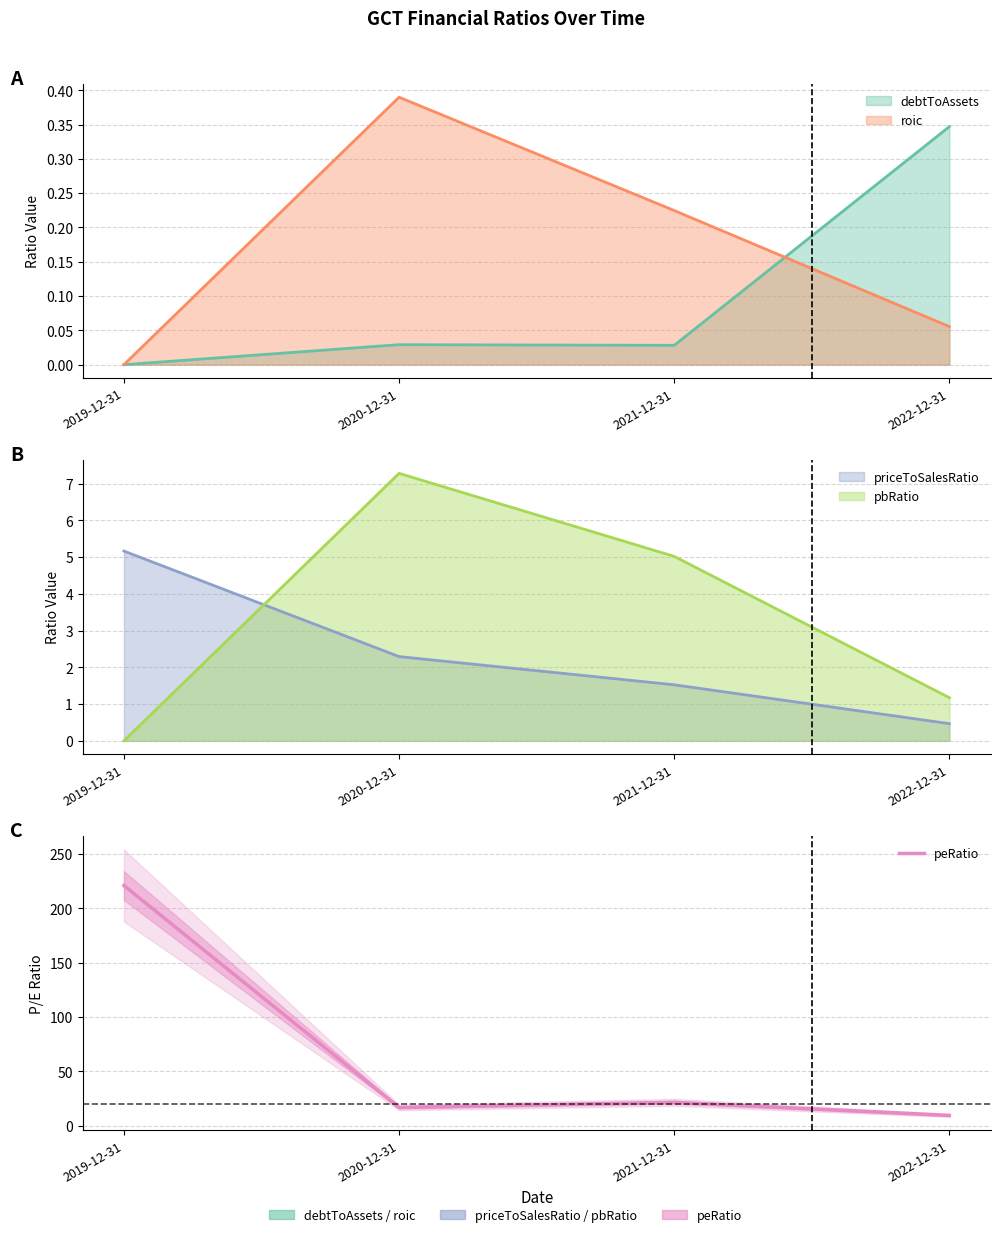

How many data points does each series have?

4